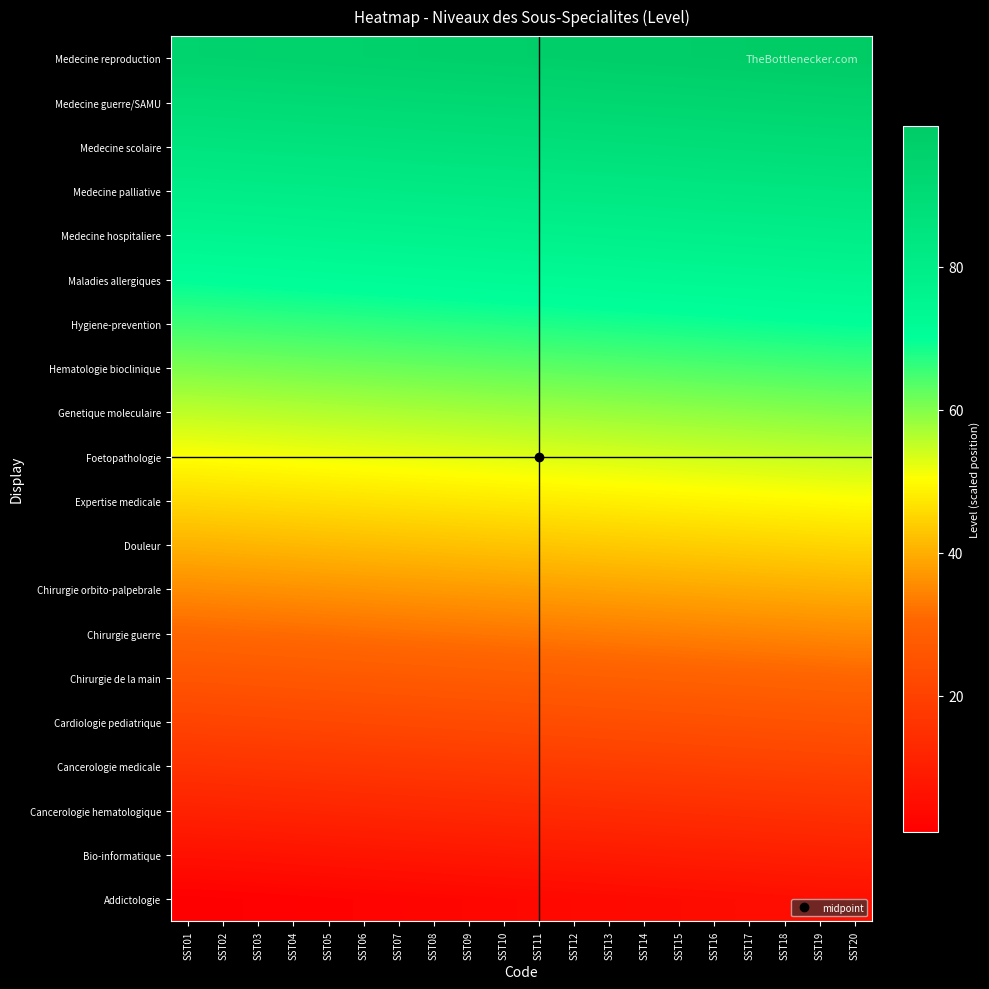

What is the spread (max minus min) of values at SST11?

94.0